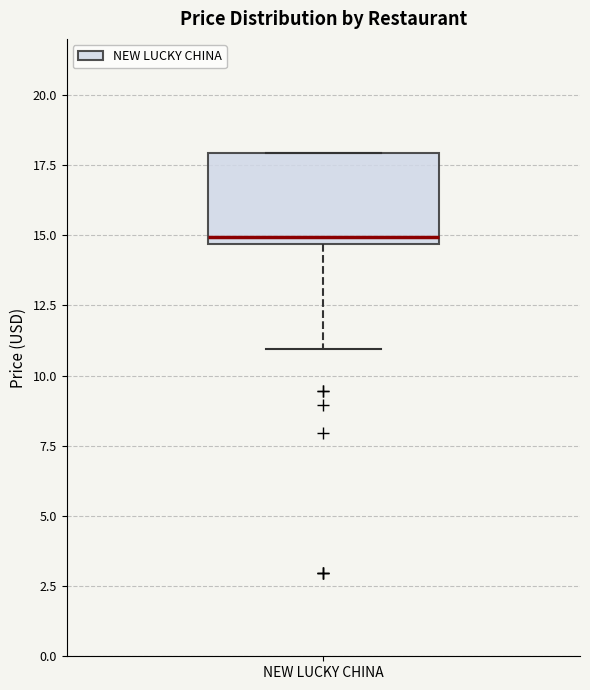

Transcribe this box plot: give where the median line is, the range the box spans, and where the two whiskers end, as read against the y-axis. The values are not printed on the chart, so give them approximately, as read against the axis.

median 15.0, box 14.5 to 18.0, whiskers 11.0 to 18.0